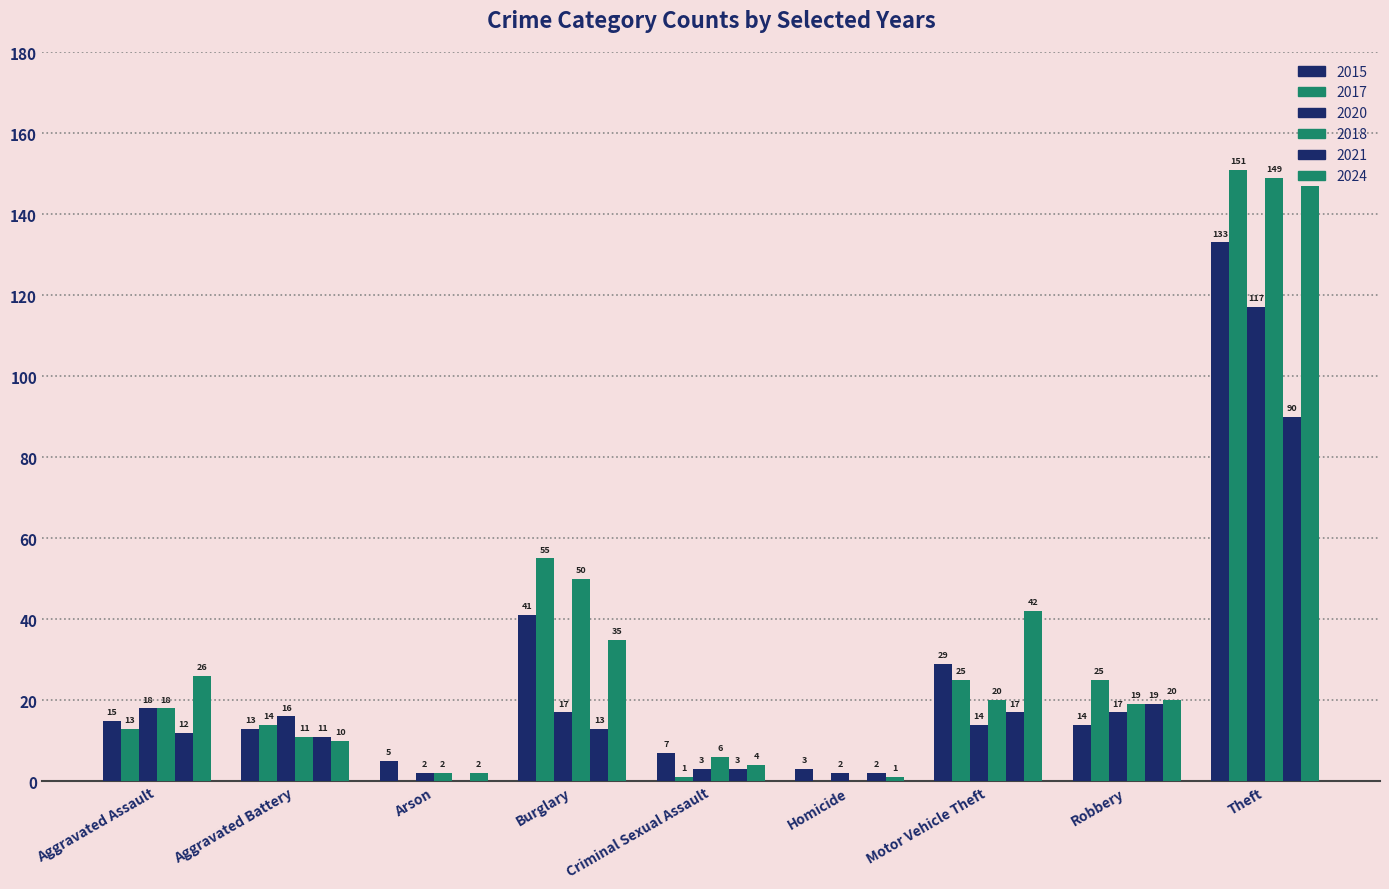

True or false: 2017 has a value of 0 at Arson.

True